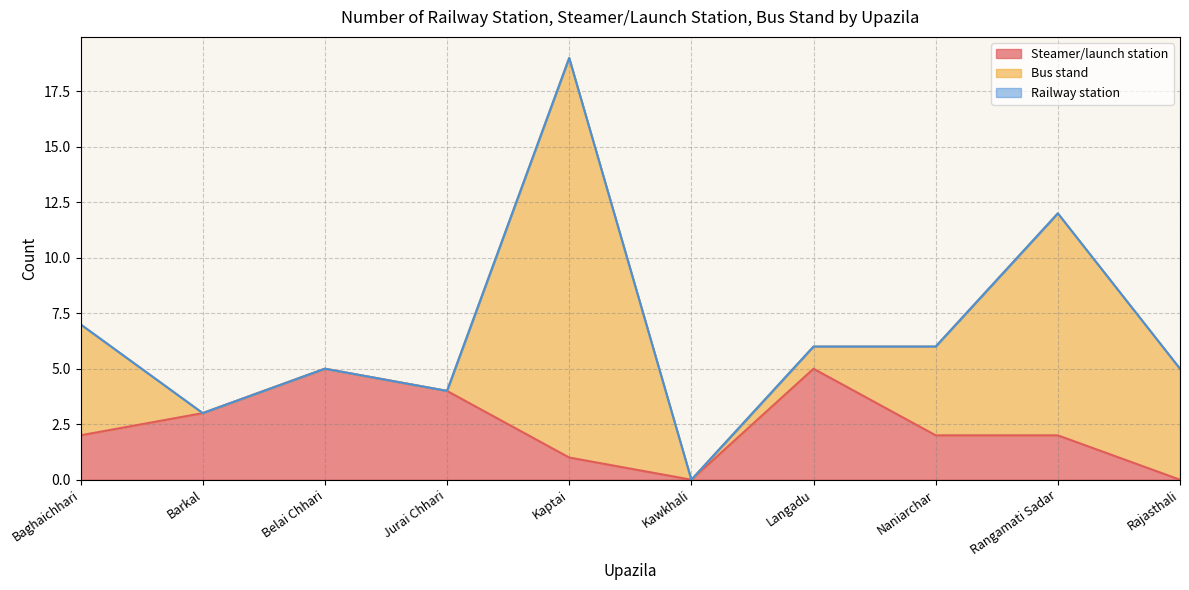

At which label does Steamer/launch station reach its minimum?

Kawkhali